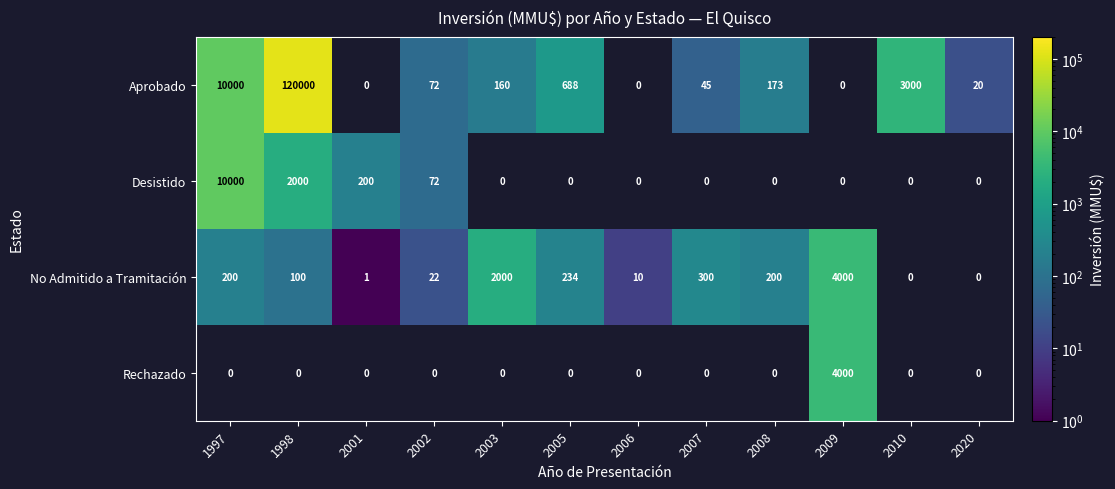

The value of Desistido at 1997 is 10000. True or false?

True